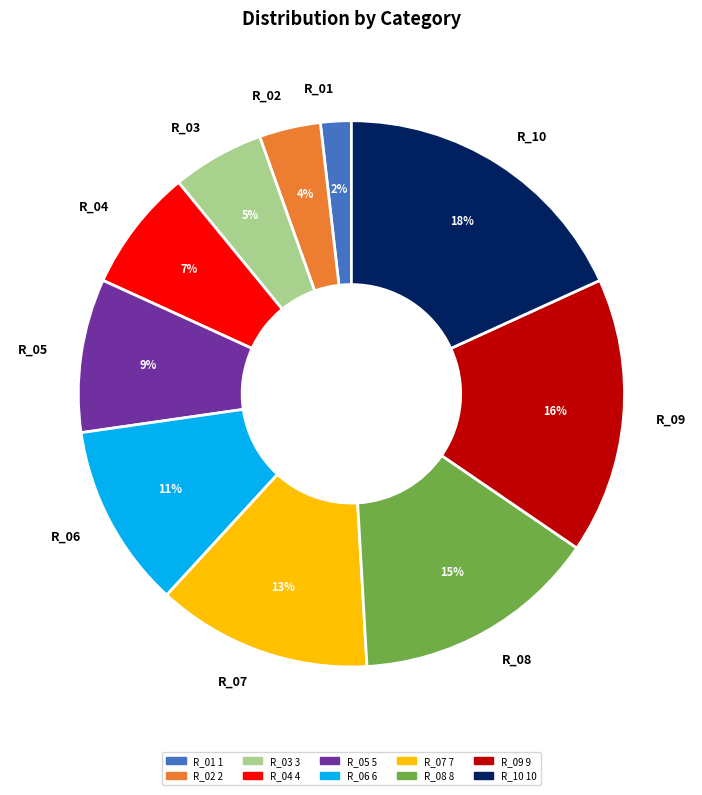

What is the largest slice in the pie chart?

R_10